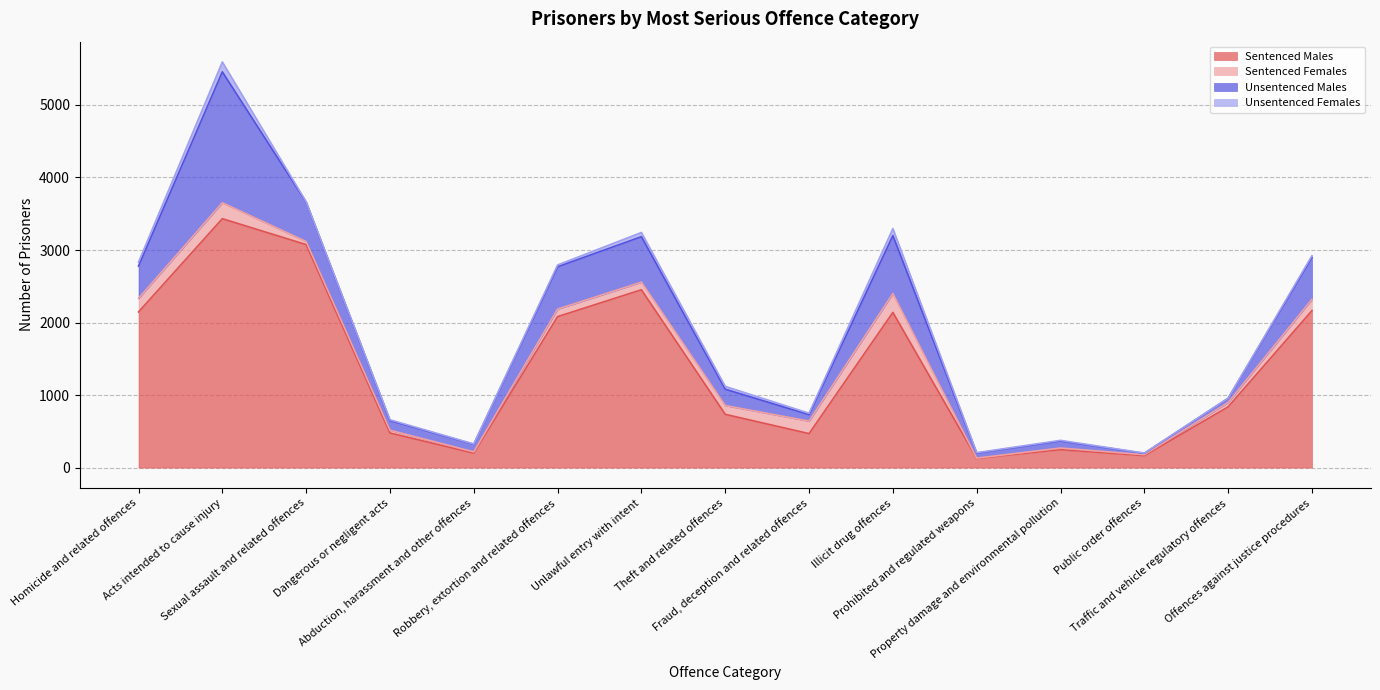

Which category has the lowest value in the Sentenced Females series?

Prohibited and regulated weapons